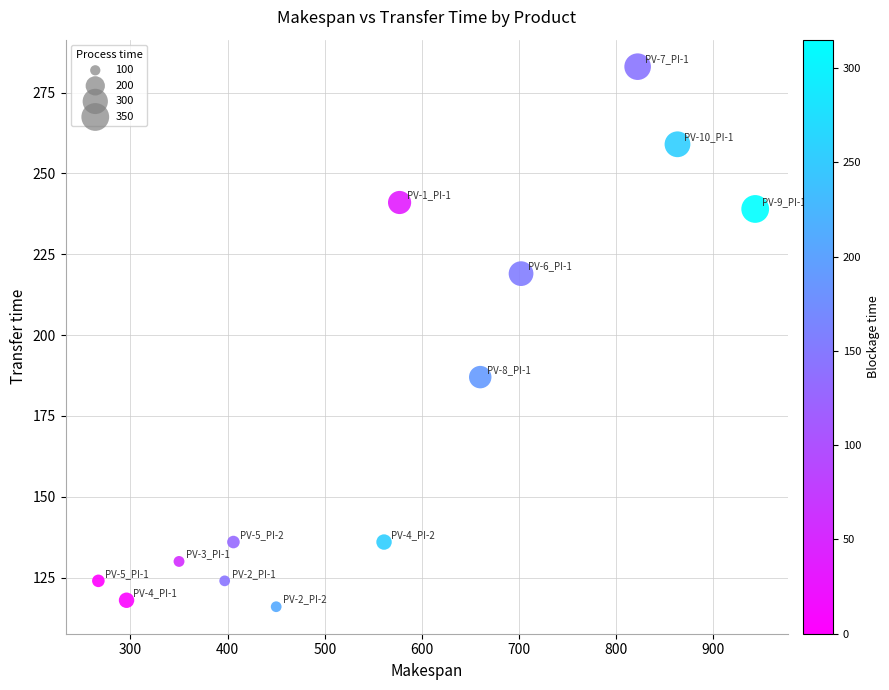

What is the range of Y values (max minus min)?

167